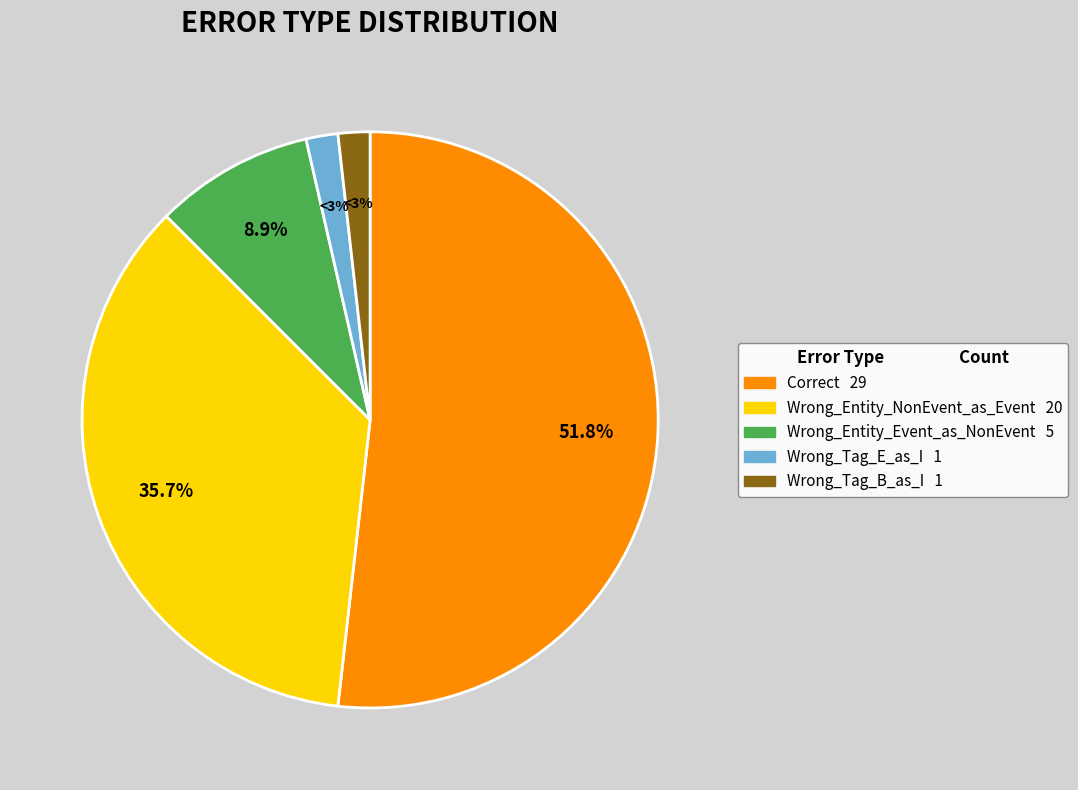

Rank the categories by value from highest to lowest.

Correct, Wrong_Entity_NonEvent_as_Event, Wrong_Entity_Event_as_NonEvent, Wrong_Tag_E_as_I, Wrong_Tag_B_as_I